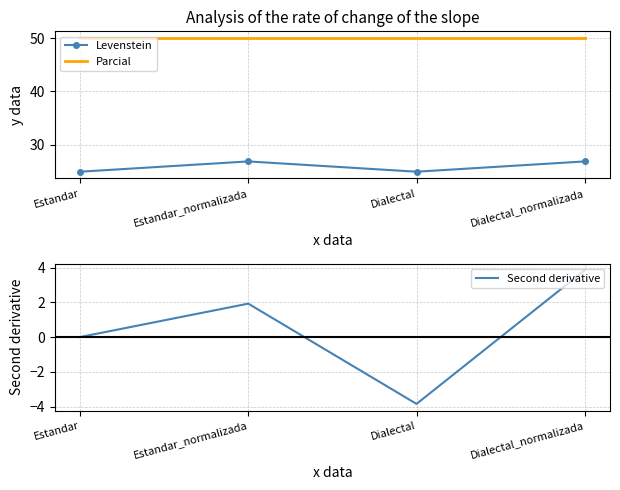

True or false: Second derivative has more than 2 points higher than both neighbors.

False